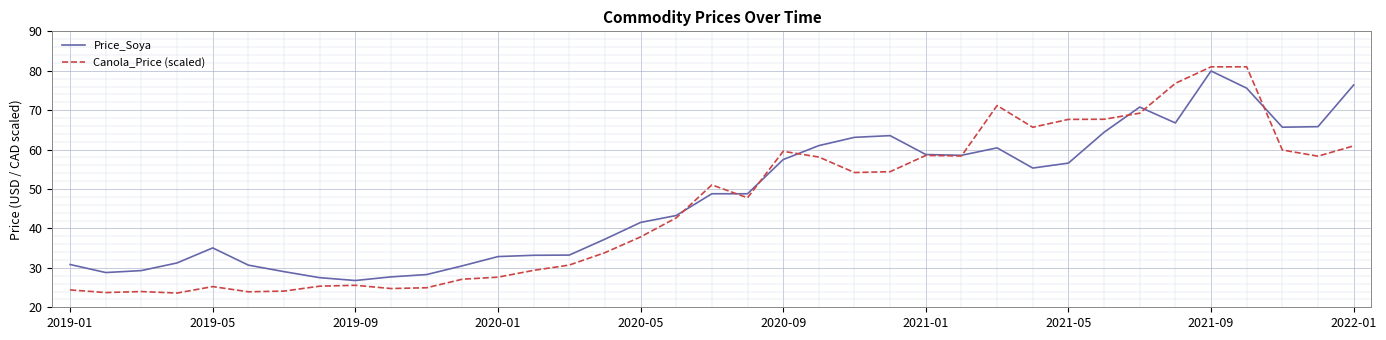

What is the maximum value shown in the chart?

81.0